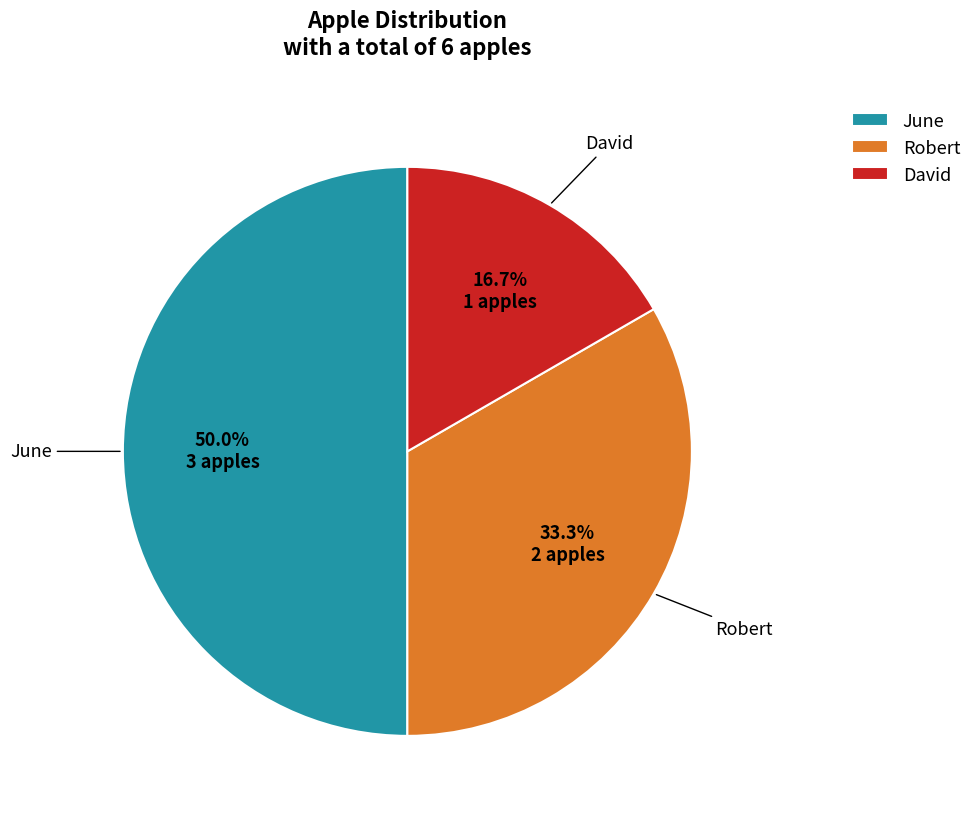

How many slices are in this pie chart?

3